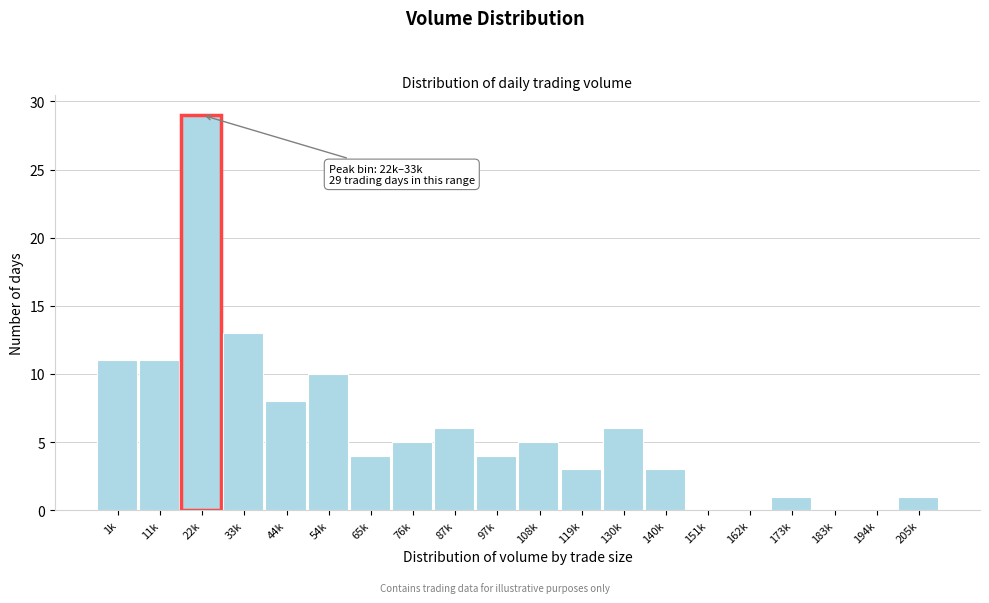

Reading right to left, what are all the values shown in this chart?

205k=1	194k=0	183k=0	173k=1	162k=0	151k=0	140k=3	130k=6	119k=3	108k=5	97k=4	87k=6	76k=5	65k=4	54k=10	44k=8	33k=13	22k=29	11k=11	1k=11